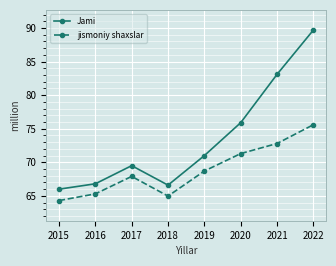

What is the value of the Jami point at the 8th from the left?

89.7